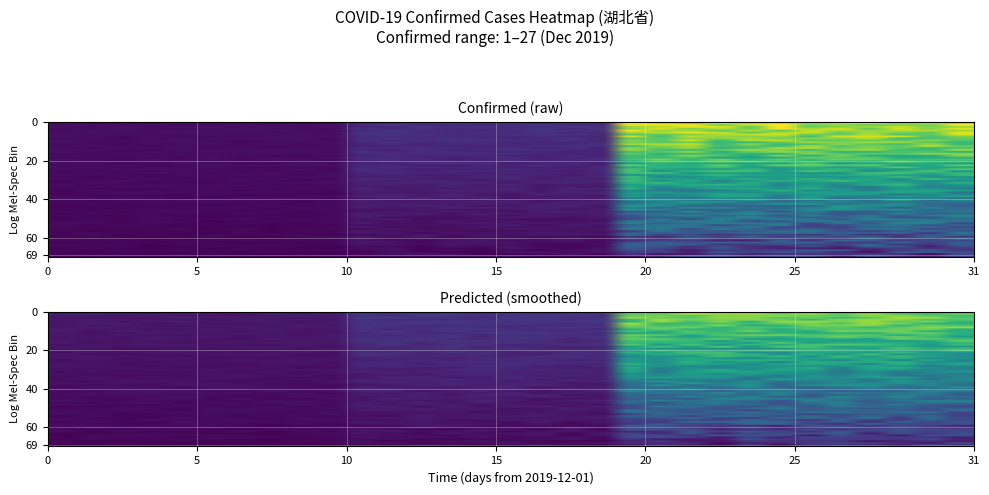

Read the value at 2019-12-20.

26.2